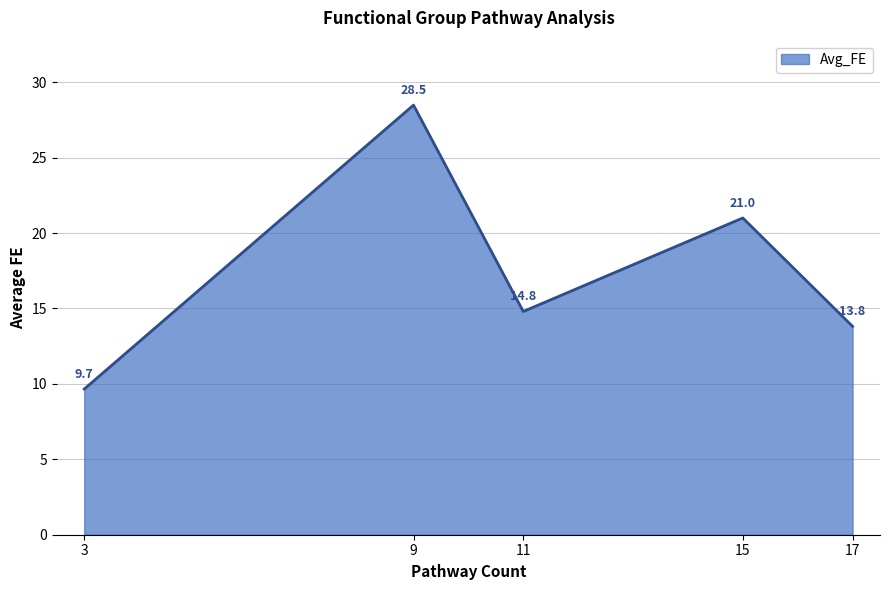

The chart shows a value of 9.4 at 17. True or false?

False